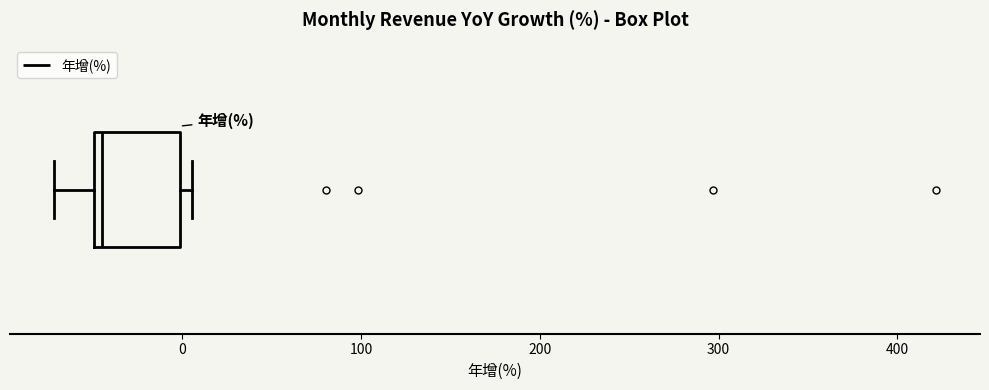

Where is the left edge of the box on the x-axis? The values are not printed on the chart, so give them approximately, as read against the axis.

-50